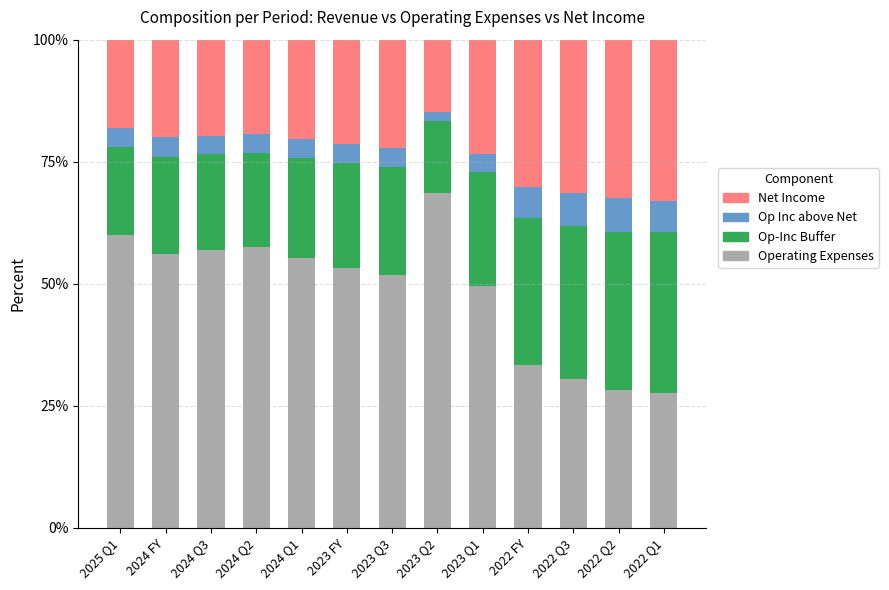

What is the minimum value for Operating Expenses?

27.7